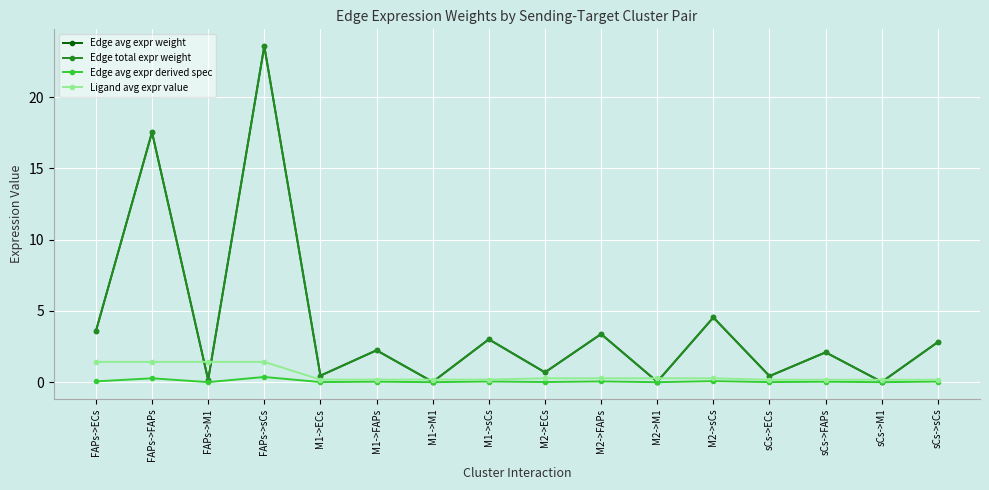

Which series has the widest spread of values?

Edge avg expr weight